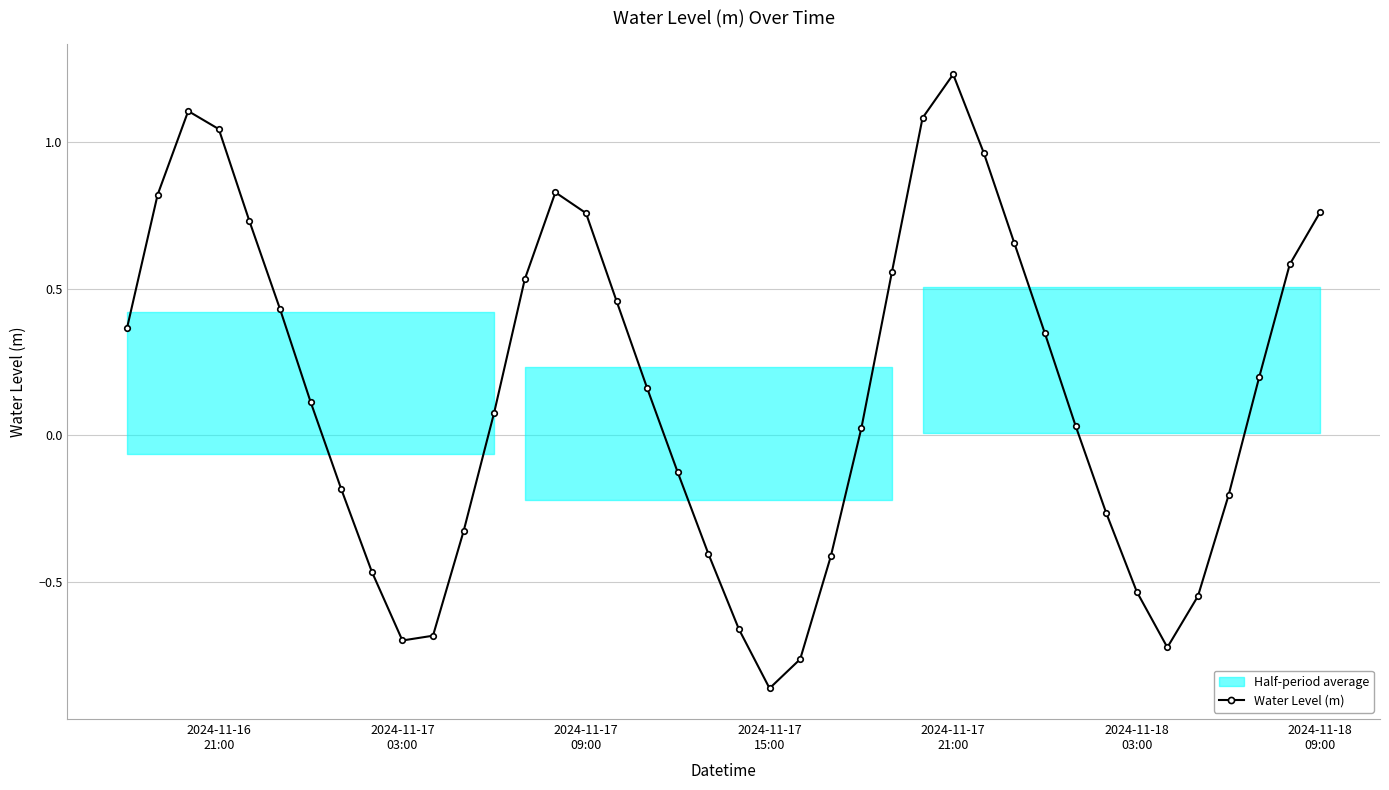

What is the value of the 22nd point from the left?

-0.9